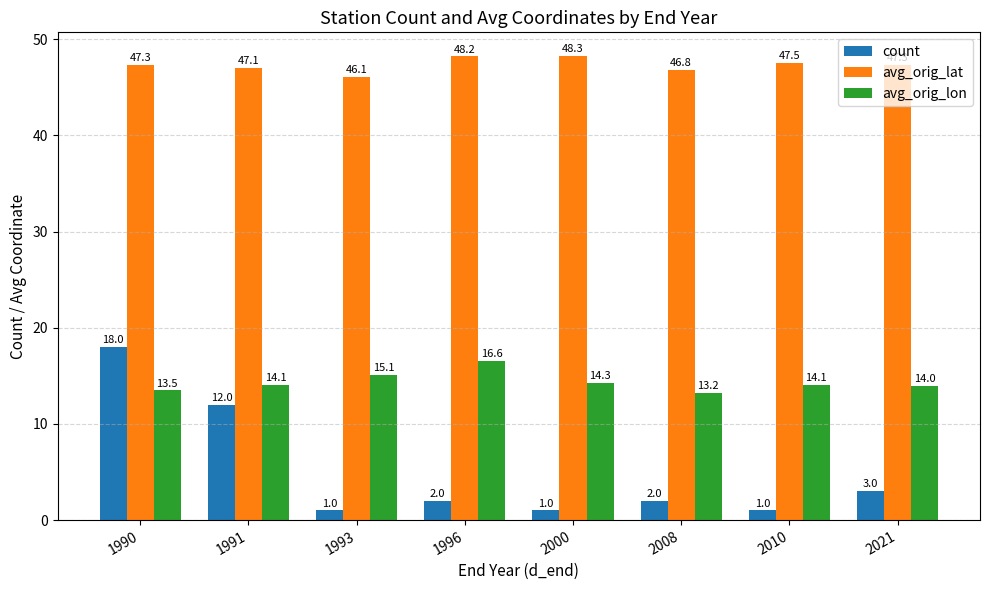

The avg_orig_lon series shows 16.6 at 1996. True or false?

True